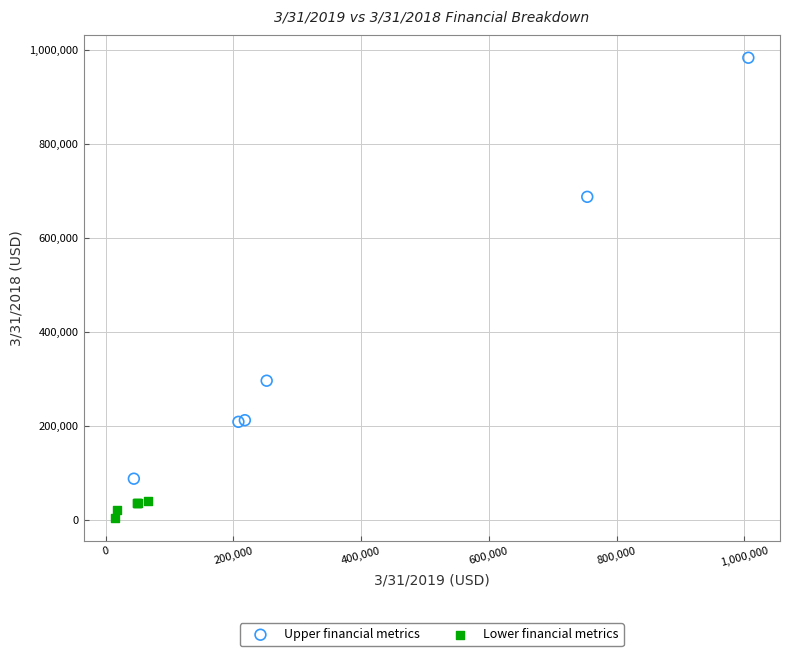

Which series contains the lowest Y value?

Lower financial metrics